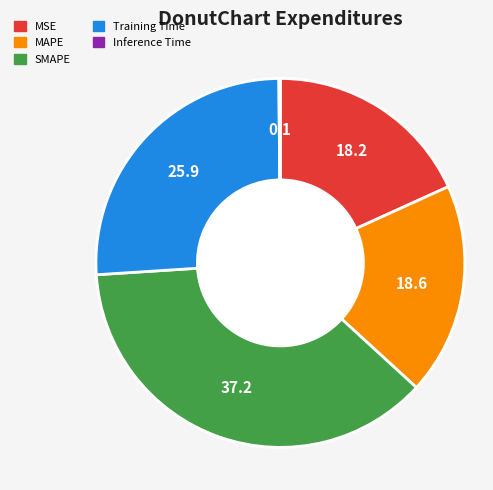

Do Training Time and MSE together represent more than half of the pie?

No